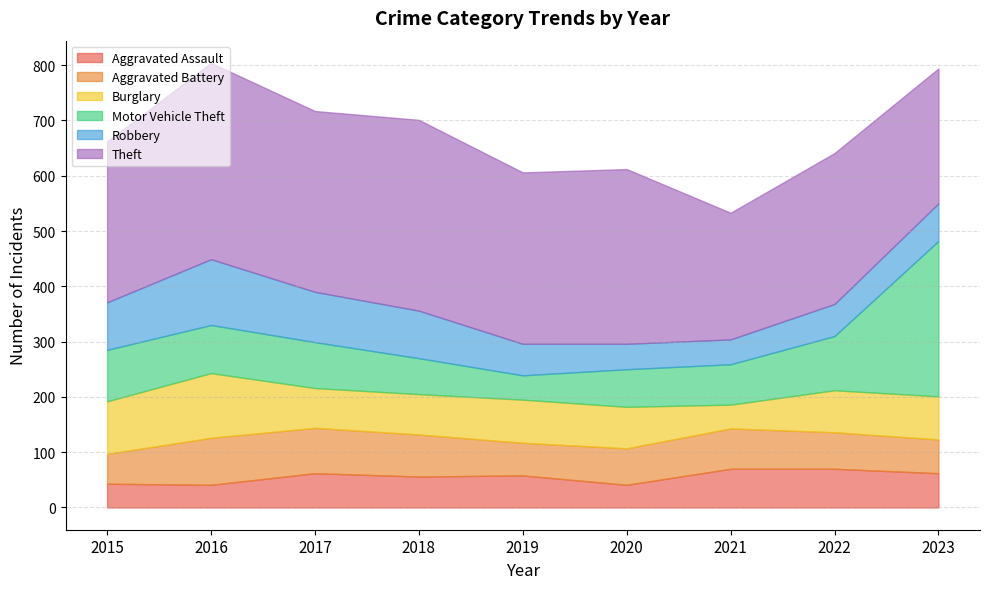

True or false: Aggravated Assault has a value of 41 at 2020.

True